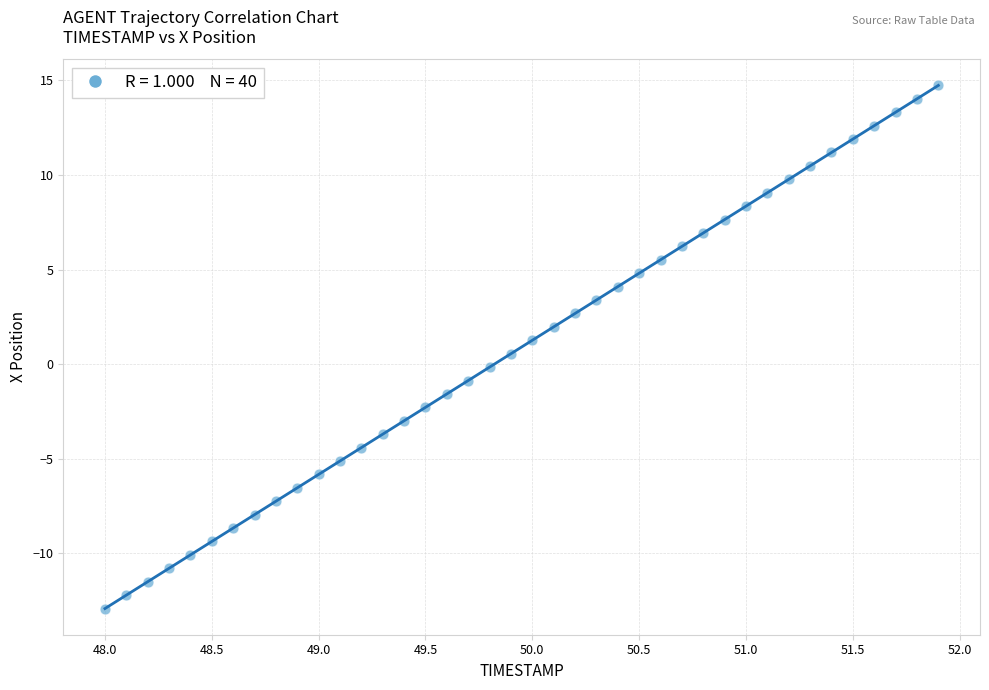

What is the range of Y values (max minus min)?

27.7